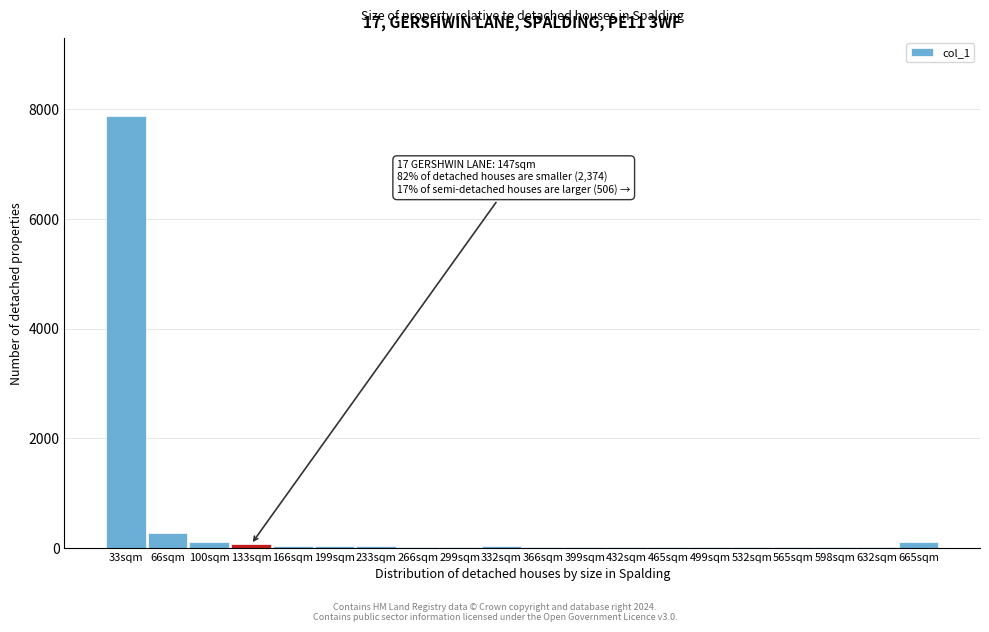

True or false: the data shows 5 at 632sqm.

True